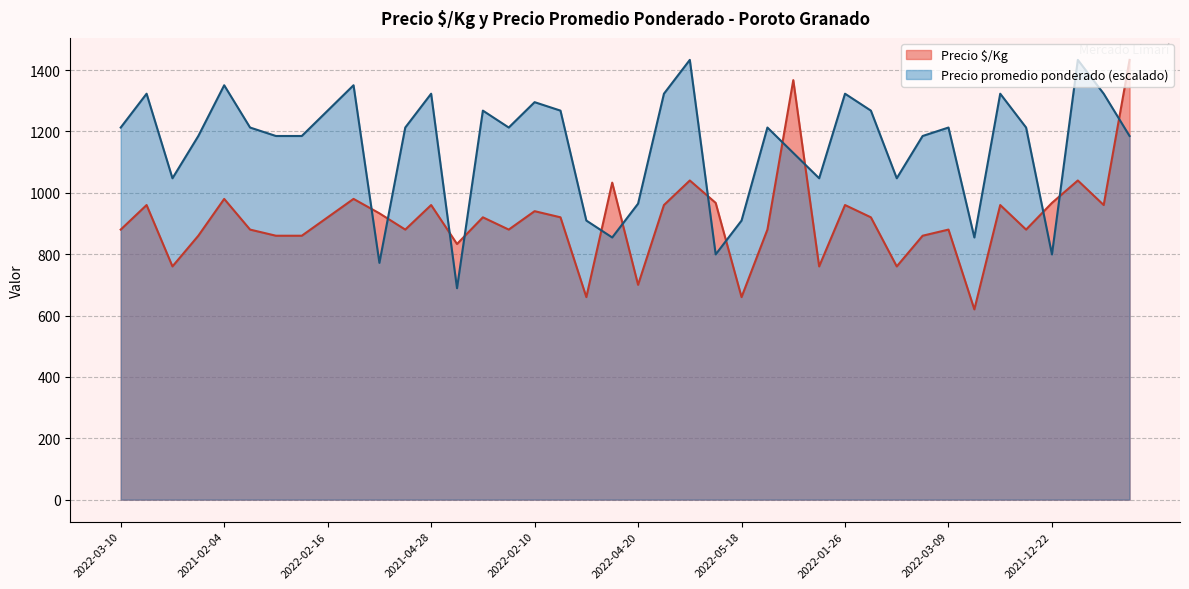

What is the difference between the Precio $/Kg values at 2021-04-28 and 2022-05-18?

300.0